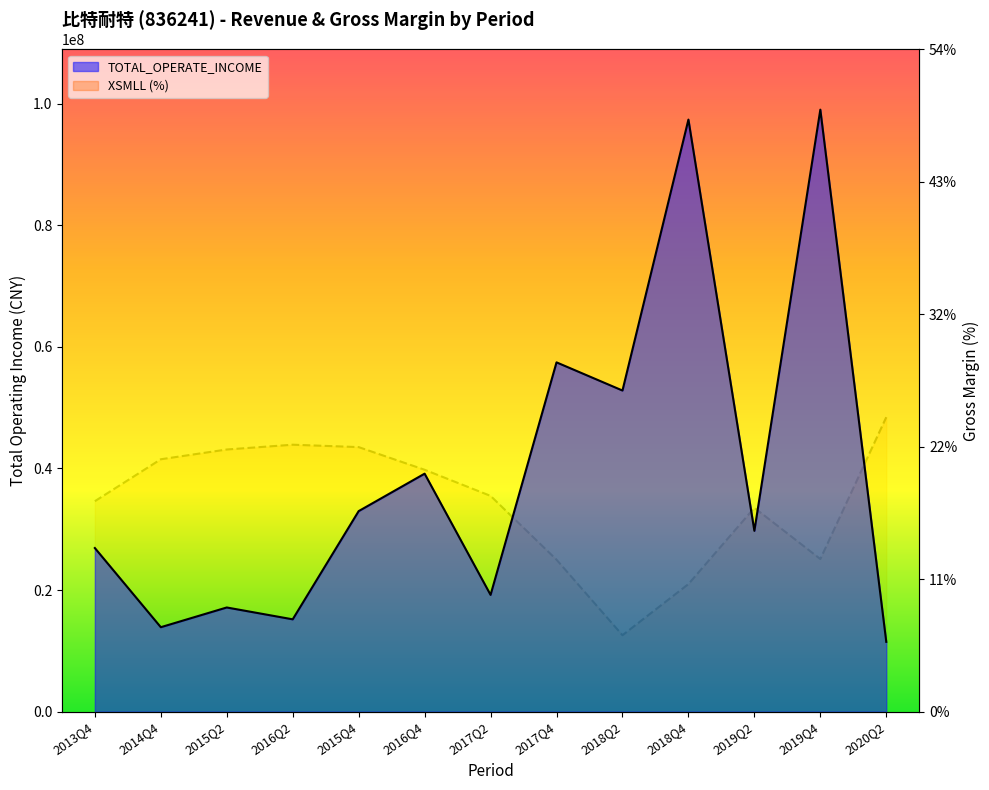

Which series changed the most between 2015Q4 and 2018Q2?

XSMLL